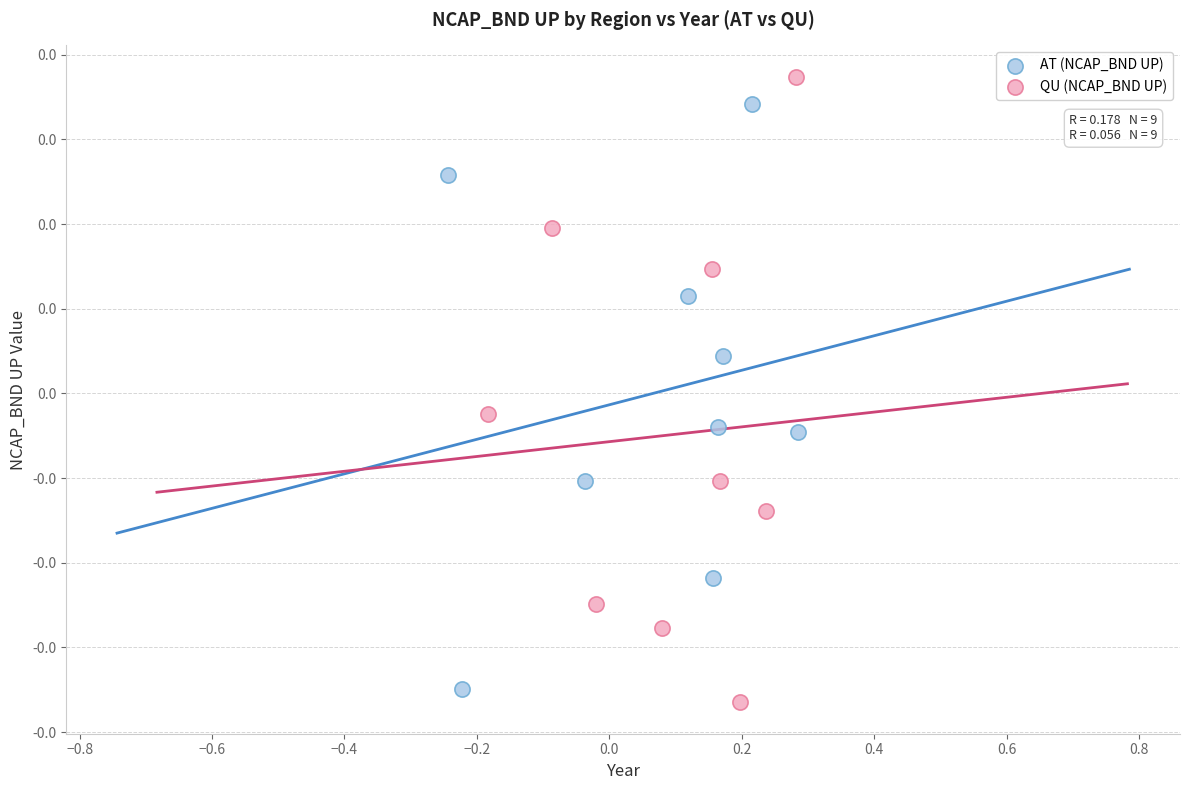

Which series reaches the maximum Y coordinate?

QU (NCAP_BND UP)